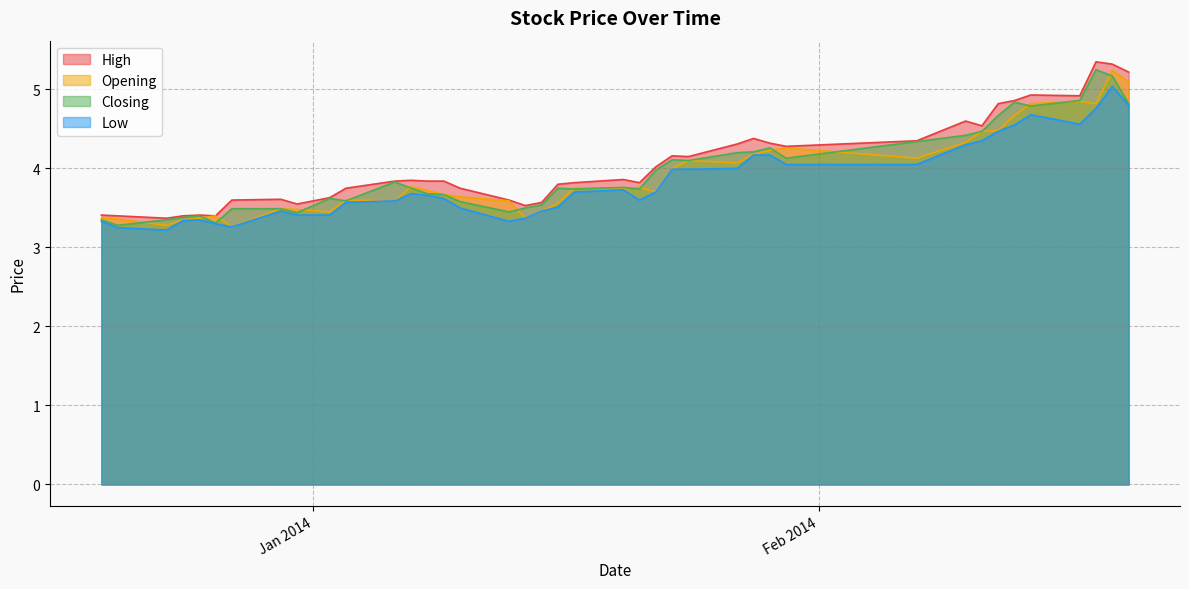

What is the highest value of the Low series?

5.0